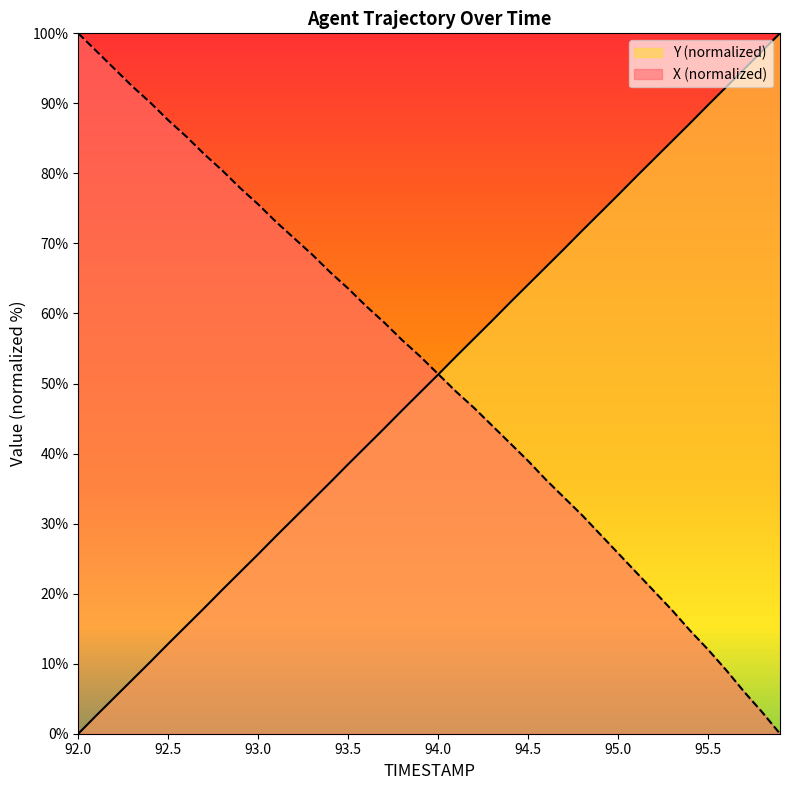

The Y series shows 23.5 at 94.2. True or false?

False